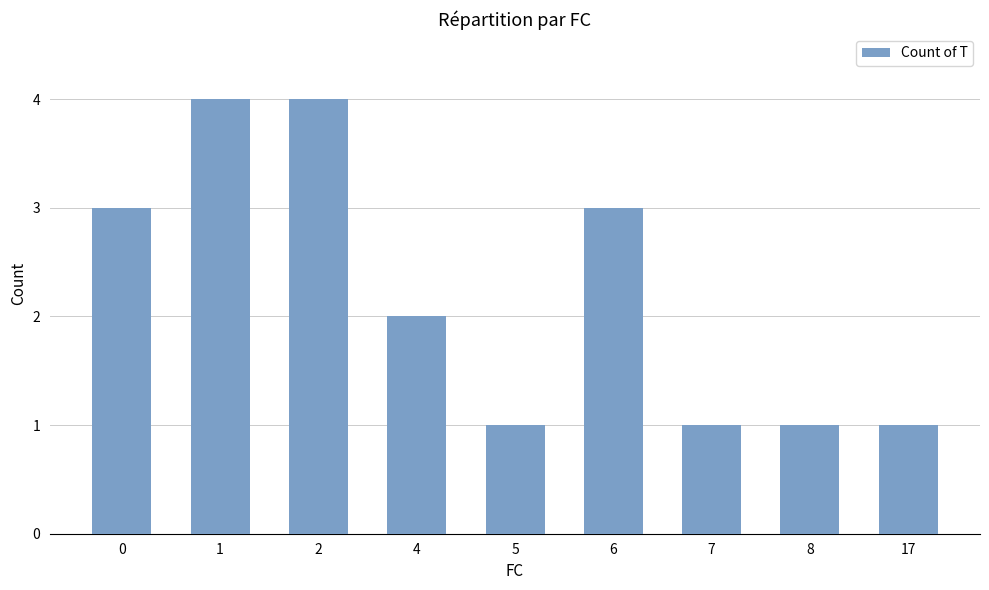

What is the value of the 5th bar from the left?

1